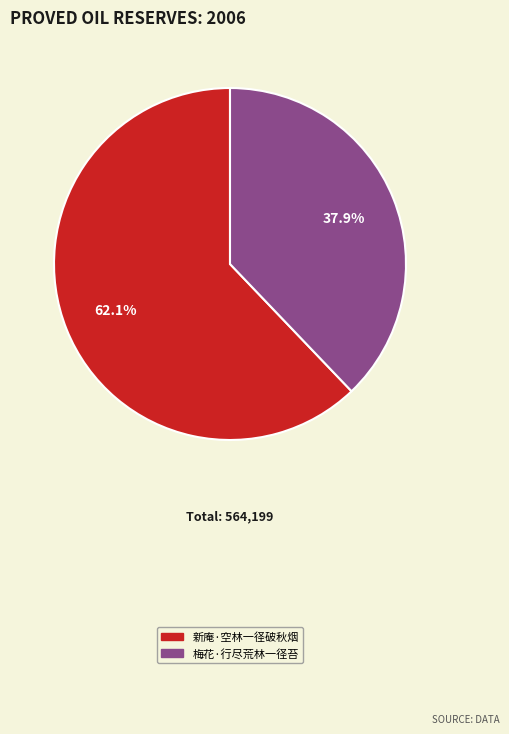

Which has a higher value, 梅花·行尽荒林一径苔 or 新庵·空林一径破秋烟?

新庵·空林一径破秋烟